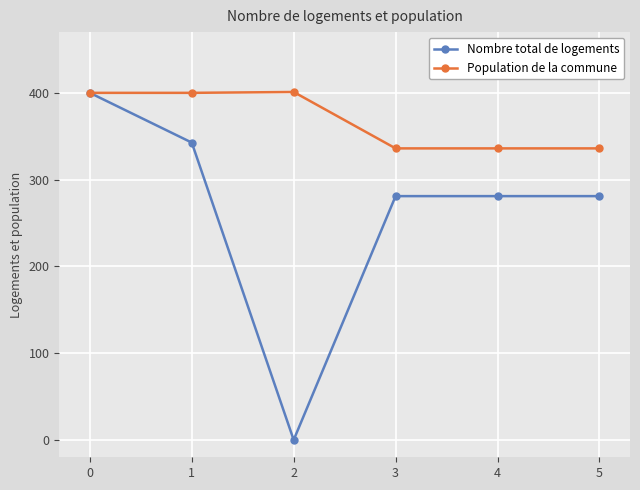

Count the number of data series in this chart.

2